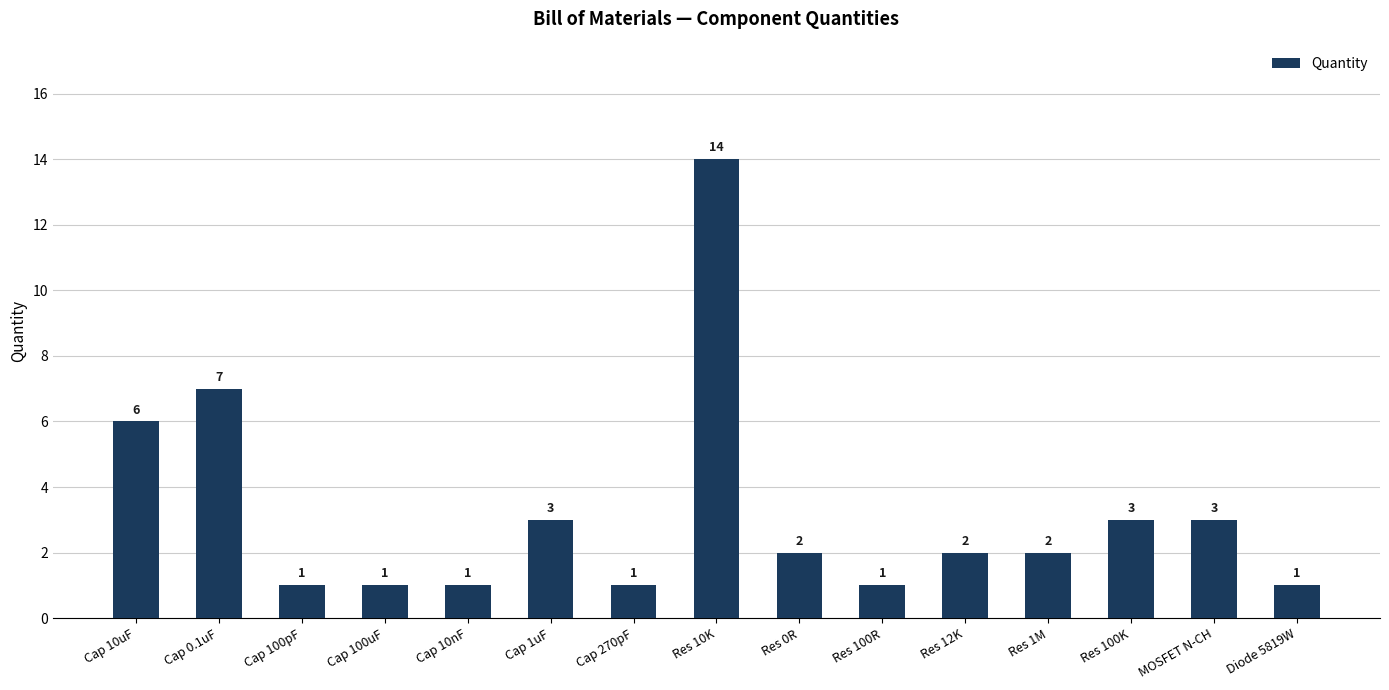

What is the ratio of the value at Cap 10uF to the value at Res 0R?

3.0